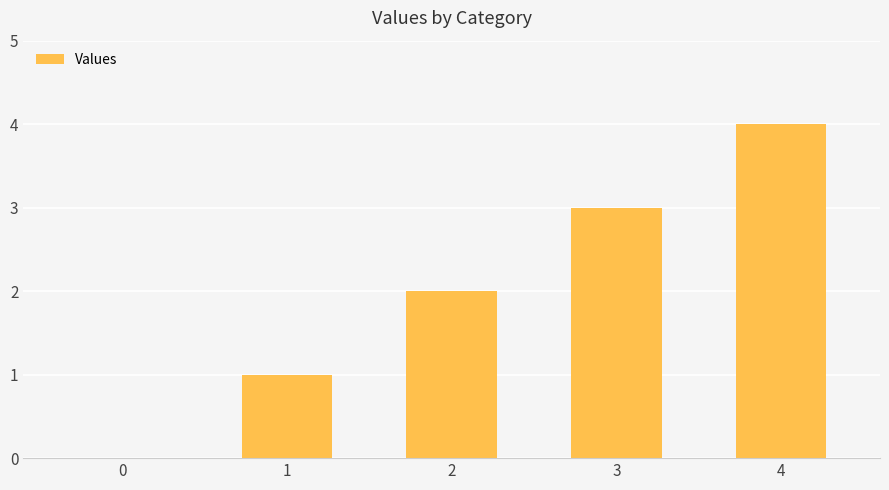

Are the bars horizontal?

No